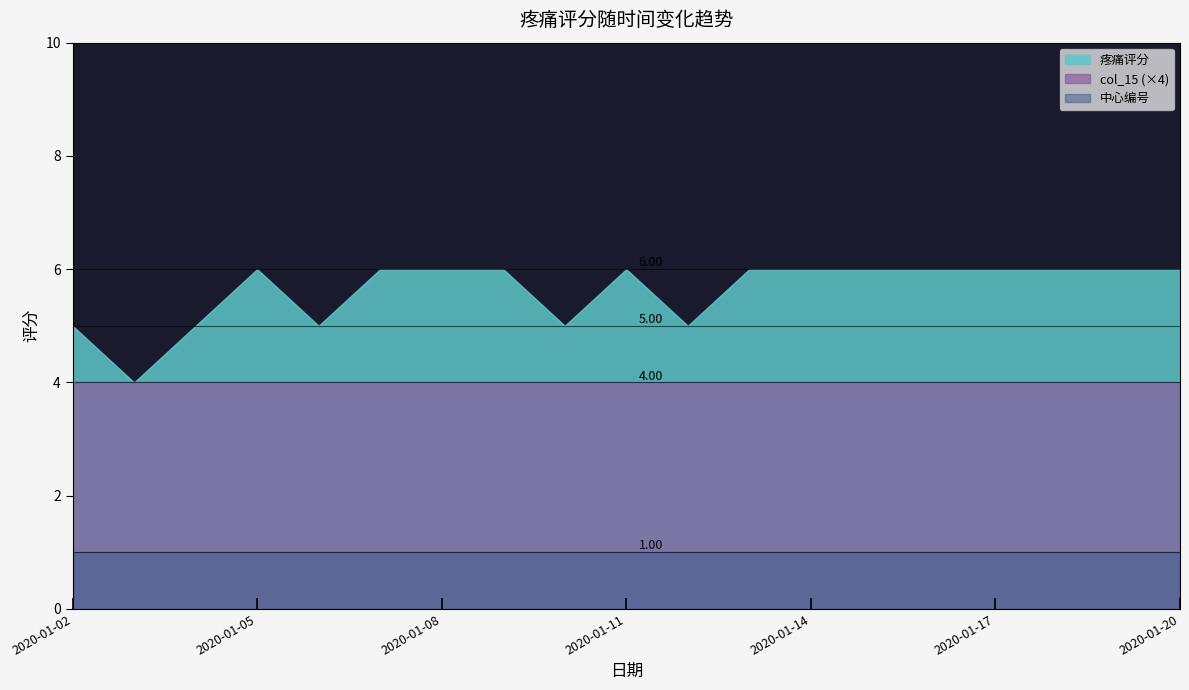

Which label corresponds to the smallest value in the chart?

2020-01-02